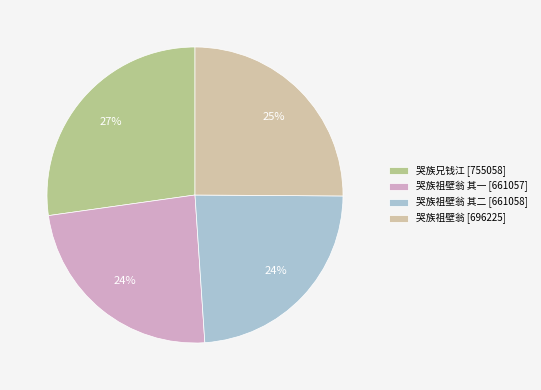

To the nearest percent, what is the average slice percentage?

25%